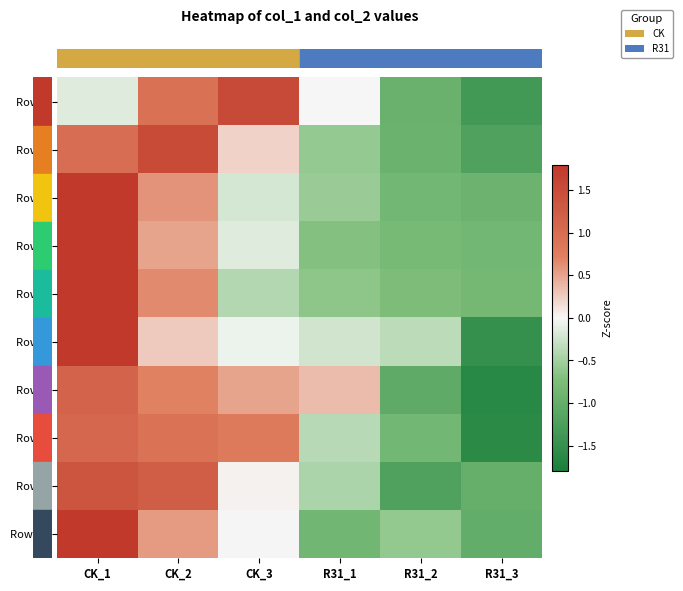

Between R31_3 and R31_1, which is larger?

R31_1